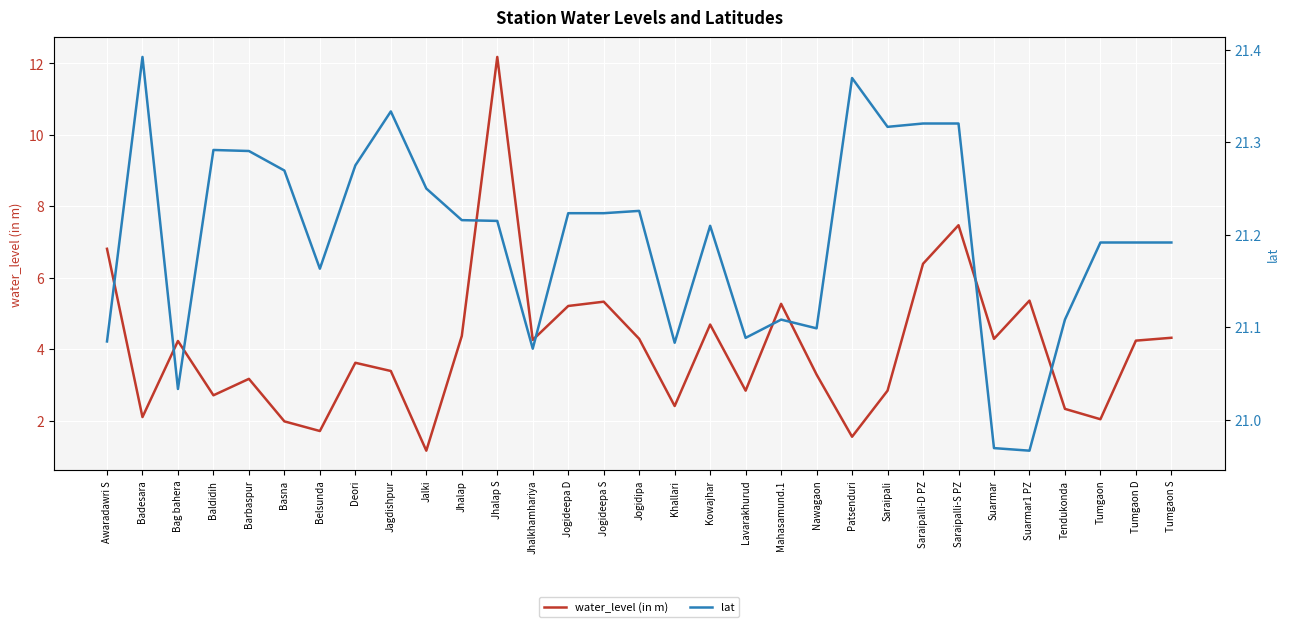

How many values in the lat series exceed 21?

29